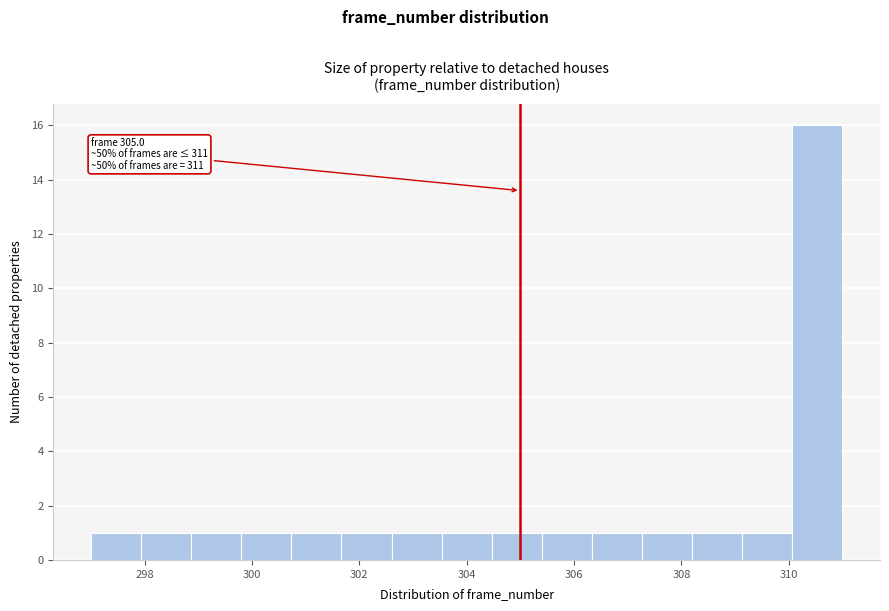

Which range on the x-axis has the tallest bar?

310.0 to 311.0